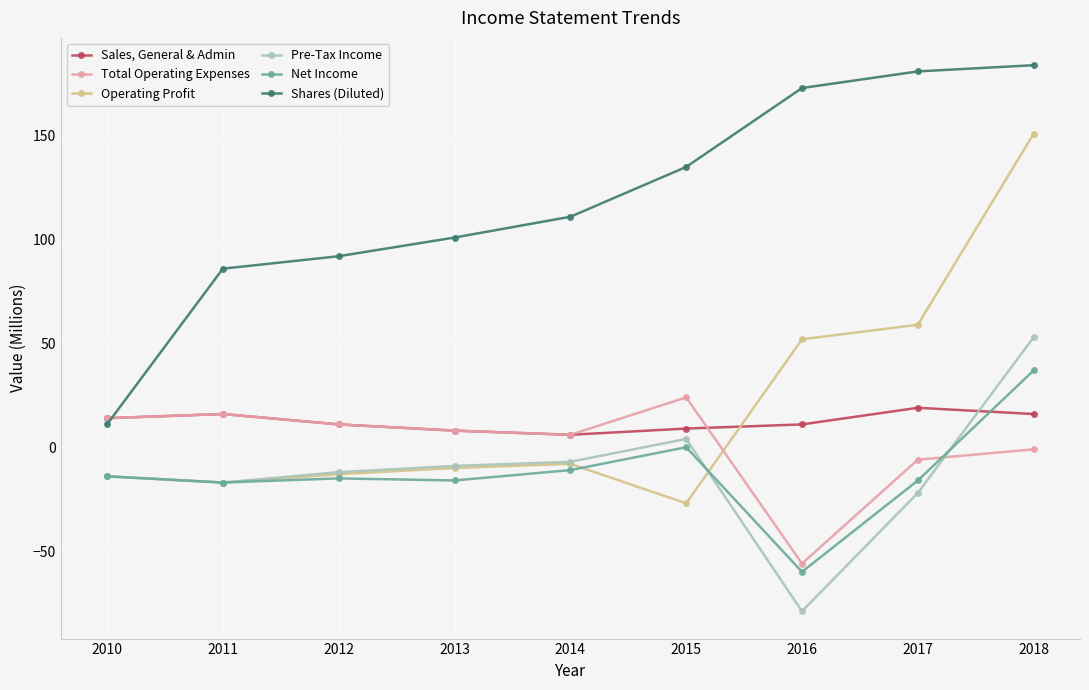

Read the Operating Profit value at 2010.

-14